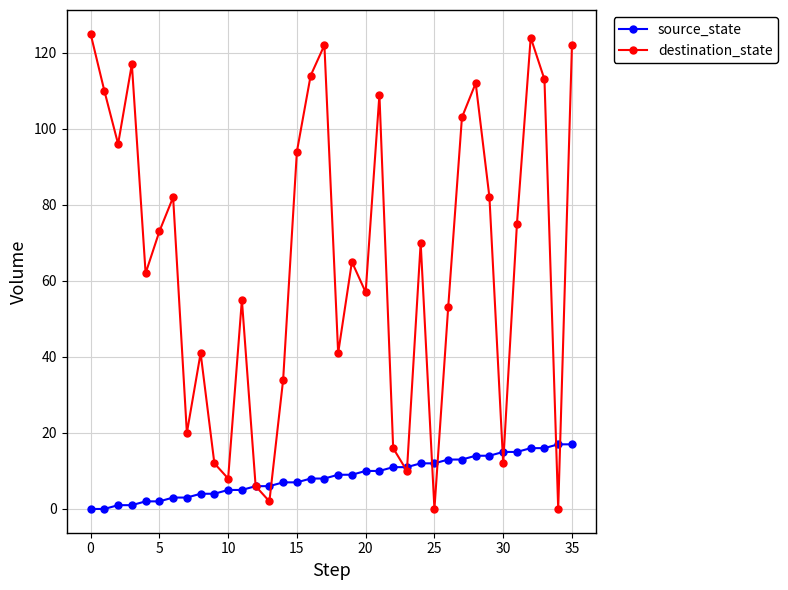

Which series has the largest total across all categories?

destination_state